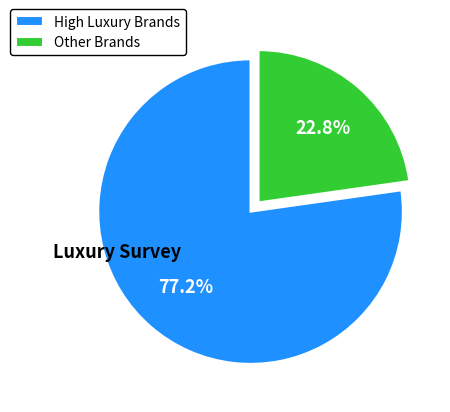

Which slice is the largest?

High Luxury Brands